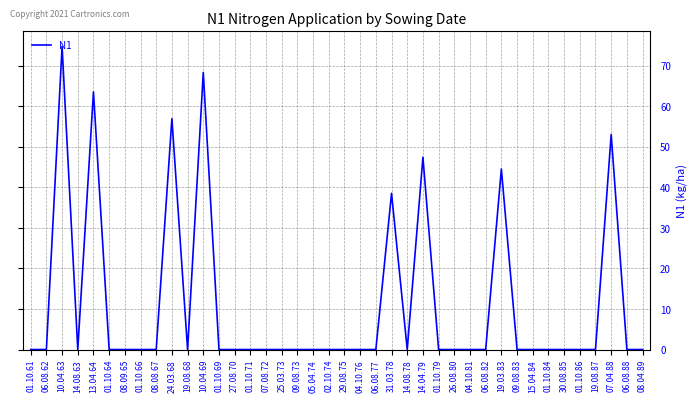

Reading left to right, list all the values displayed in this chart.

01.10.61=0.0	06.08.62=0.0	10.04.63=74.7	14.08.63=0.0	13.04.64=63.5	01.10.64=0.0	08.09.65=0.0	01.10.66=0.0	08.08.67=0.0	24.03.68=56.9	19.08.68=0.0	10.04.69=68.3	01.10.69=0.0	27.08.70=0.0	01.10.71=0.0	07.08.72=0.0	25.03.73=0.0	09.08.73=0.0	05.04.74=0.0	02.10.74=0.0	29.08.75=0.0	04.10.76=0.0	06.08.77=0.0	31.03.78=38.5	14.08.78=0.0	14.04.79=47.4	01.10.79=0.0	26.08.80=0.0	04.10.81=0.0	06.08.82=0.0	19.03.83=44.5	09.08.83=0.0	15.04.84=0.0	01.10.84=0.0	30.08.85=0.0	01.10.86=0.0	19.08.87=0.0	07.04.88=53.0	06.08.88=0.0	08.04.89=0.0